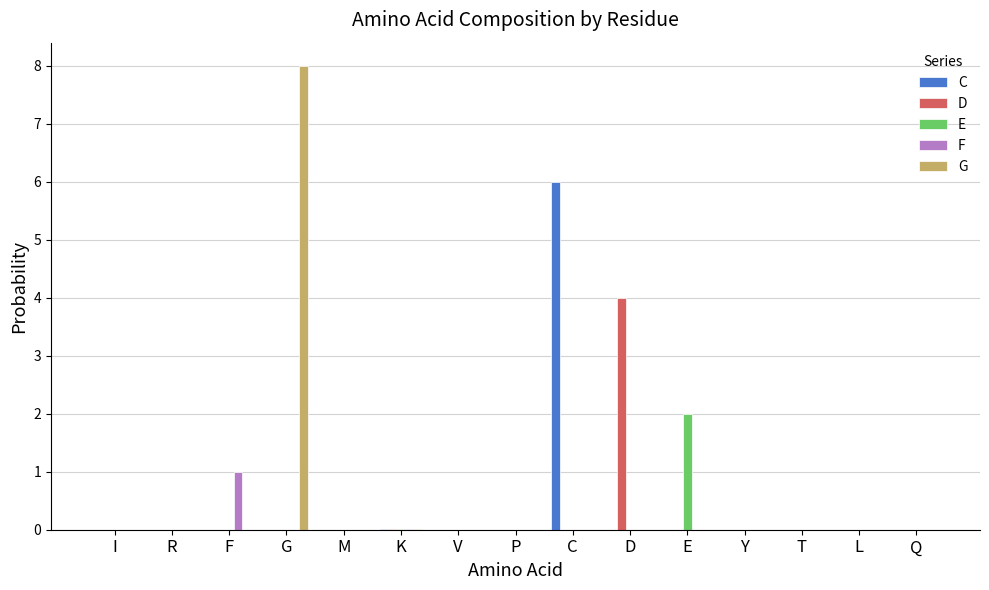

What is the greatest value displayed?

8.0